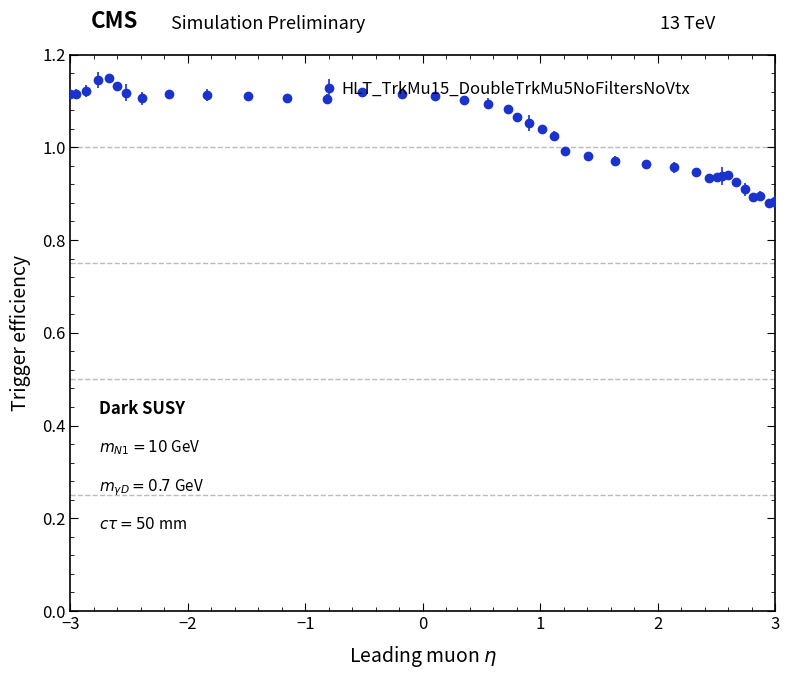

What is the difference between the maximum and second lowest values?

0.3